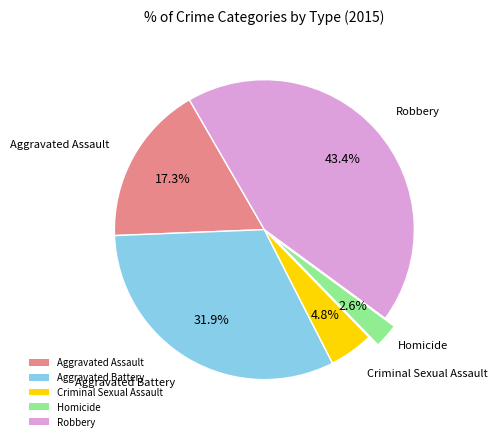

What is the largest slice in the pie chart?

Robbery